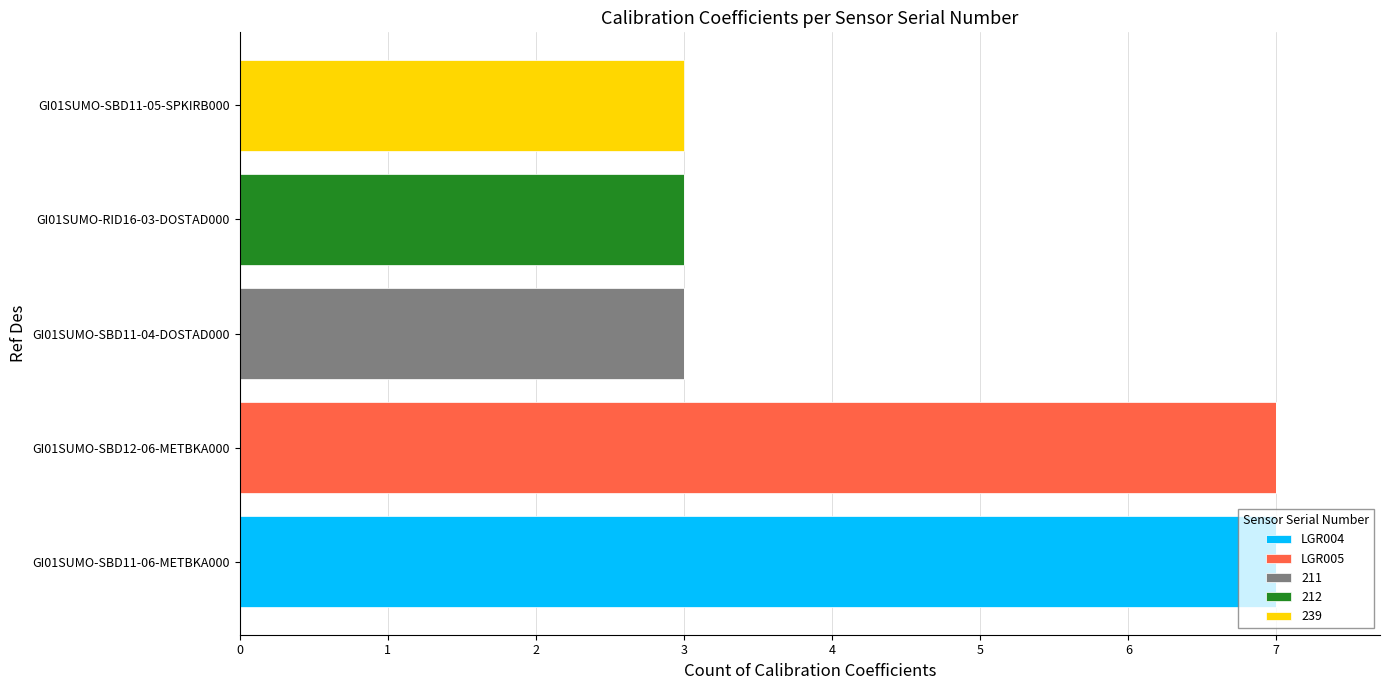

Which category has the highest value in the LGR004 series?

GI01SUMO-SBD11-06-METBKA000